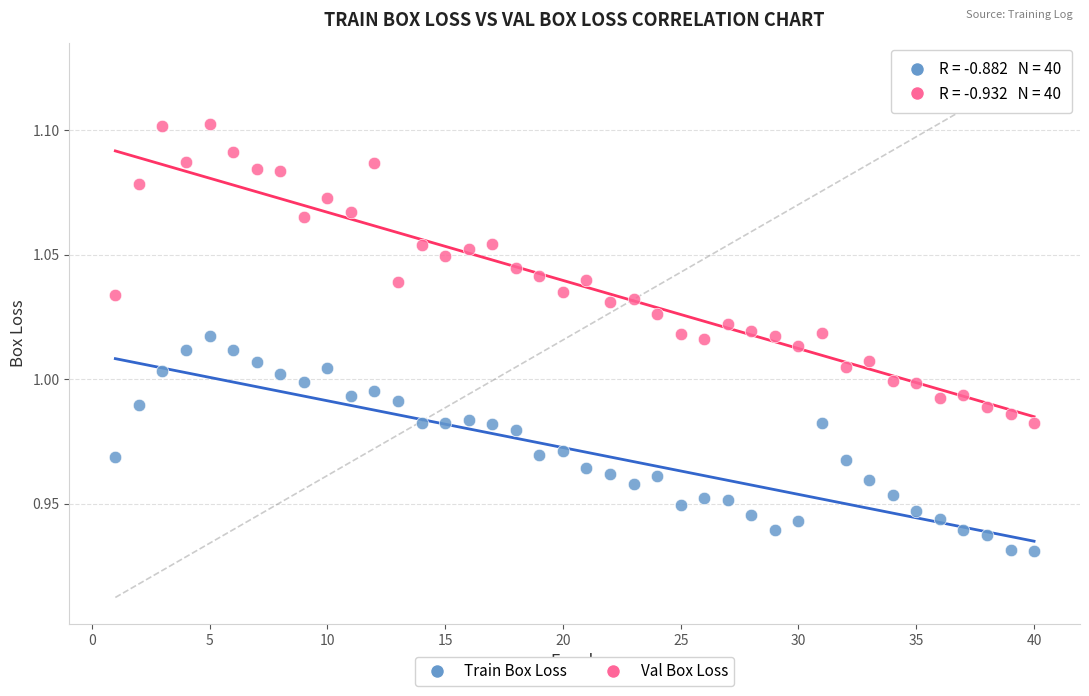

Which series has the largest Y range (max minus min)?

Val Box Loss